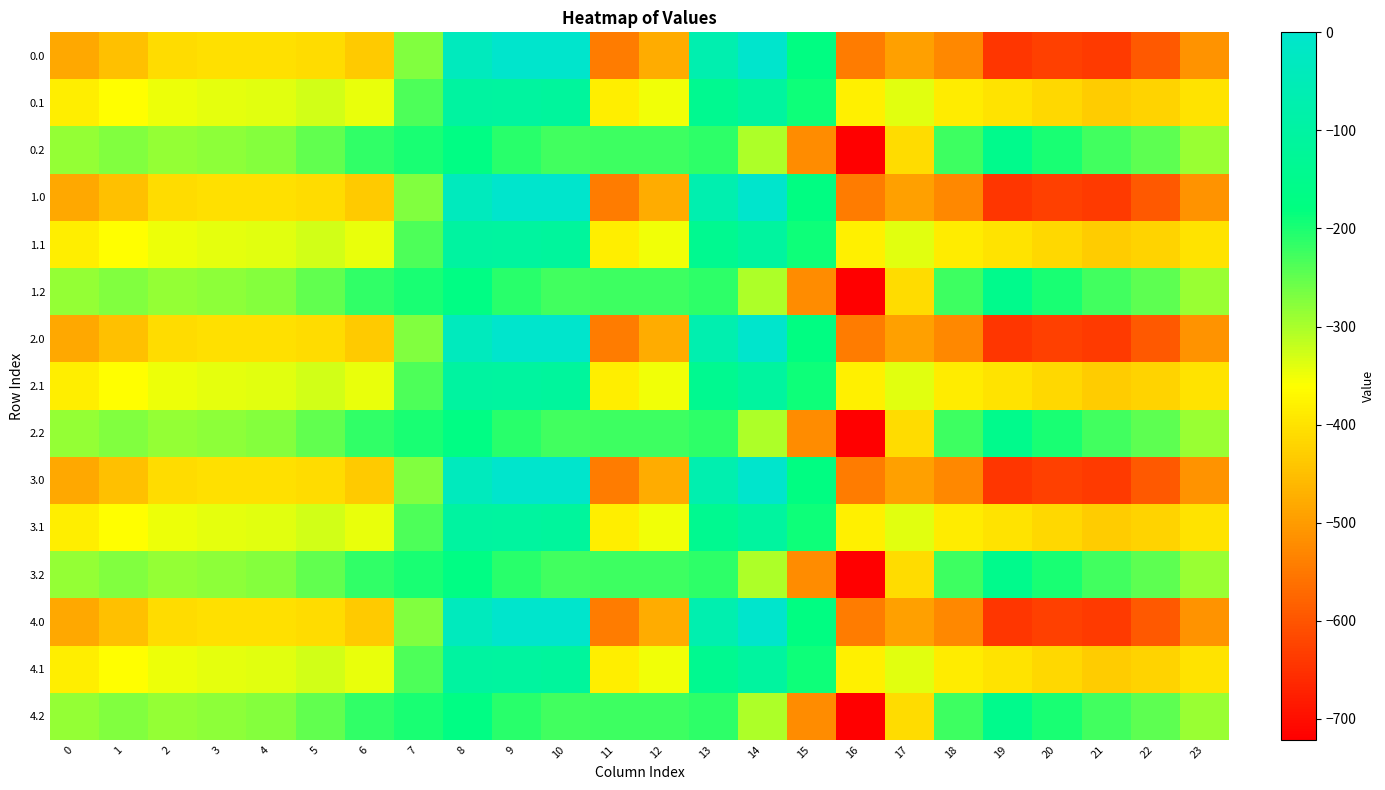

What is the smallest value displayed?

-721.2